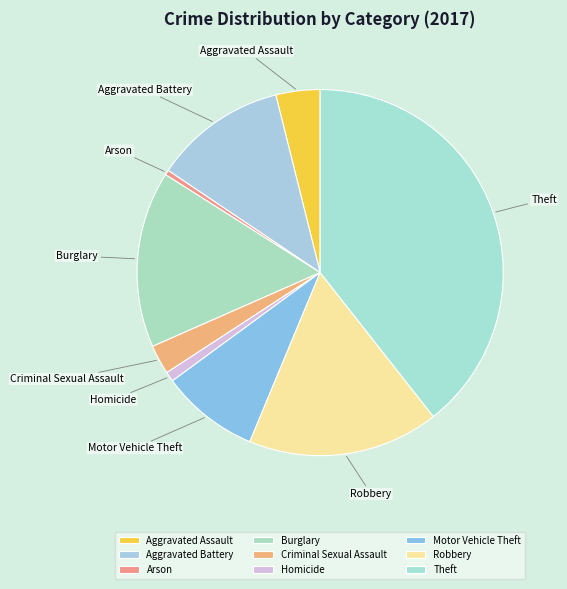

Does Arson represent more than half of the total?

No